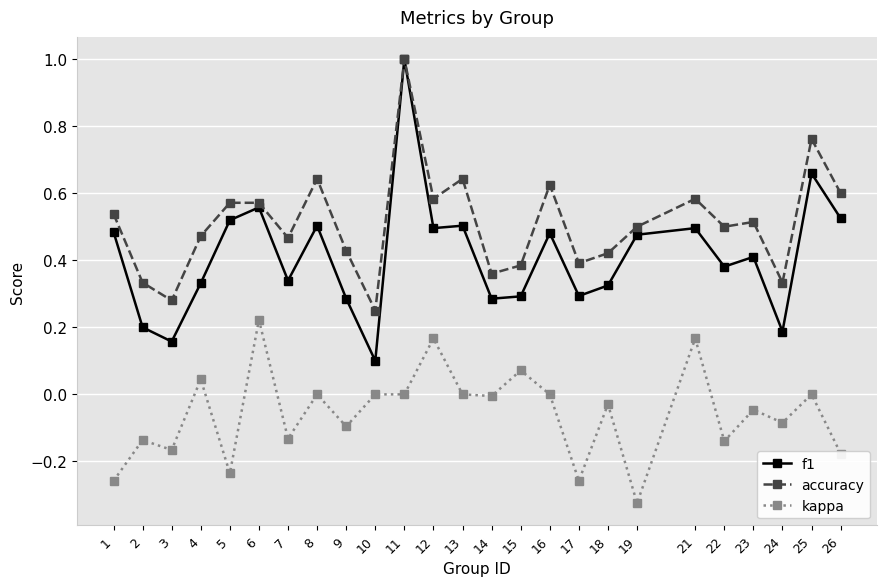

At which category does kappa reach its first local peak?

2